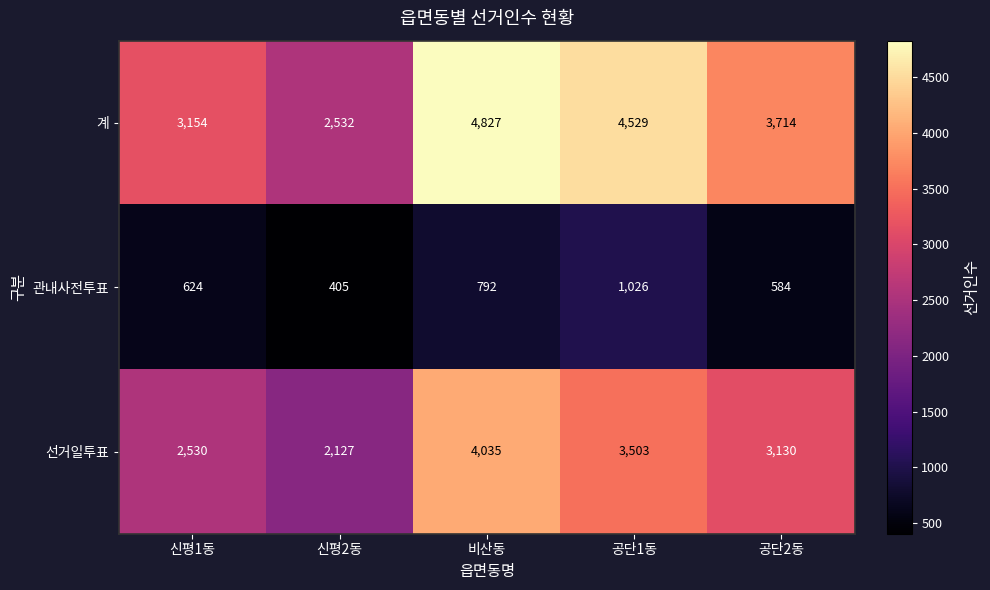

Count the number of data series in this chart.

3